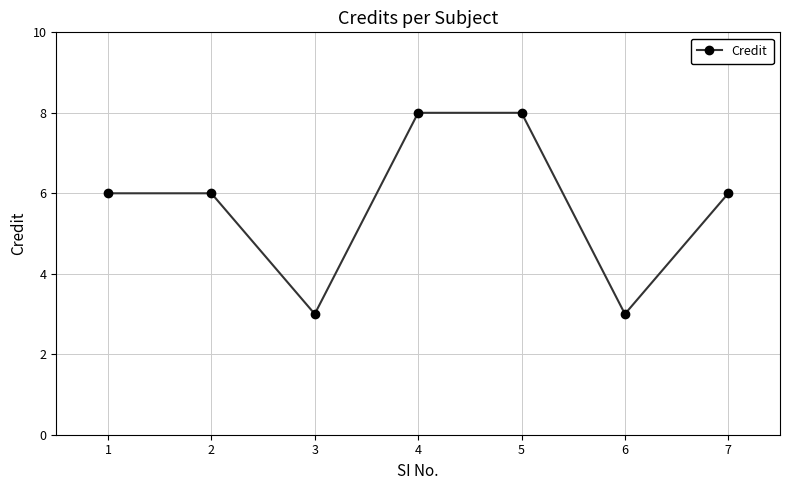

How many values are between 3 and 8?

7